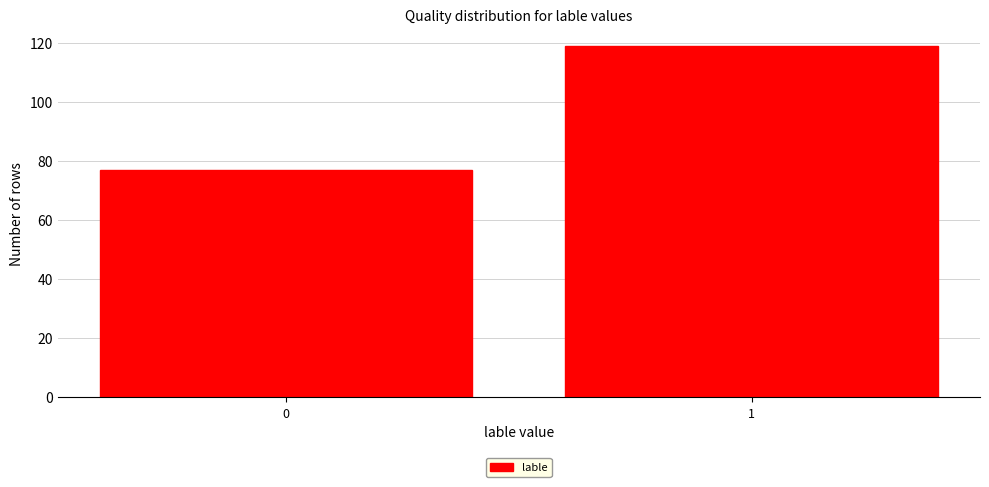

Reading left to right, extract all data points from this chart.

77	119